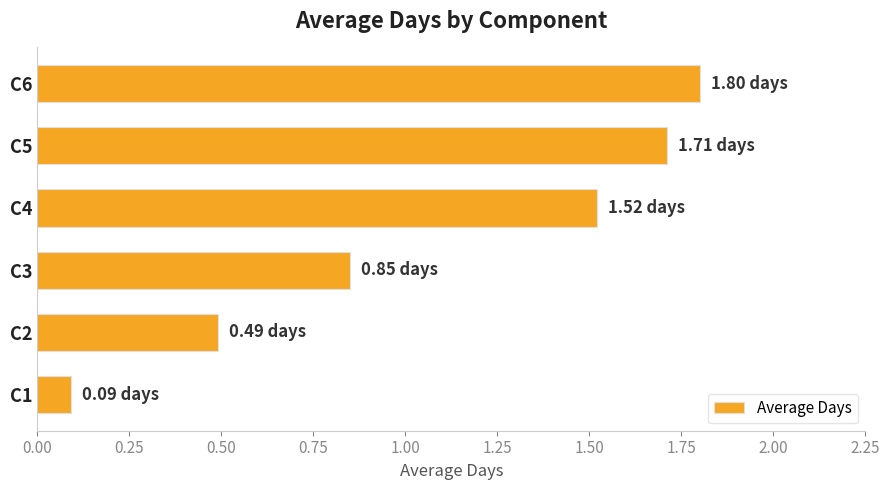

What is the difference between the maximum and second lowest values?

1.3